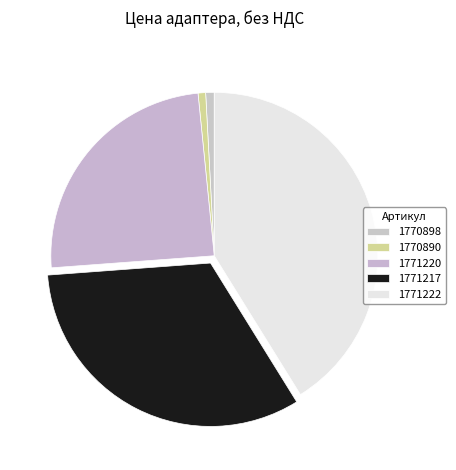

Count the number of slices in the pie.

5